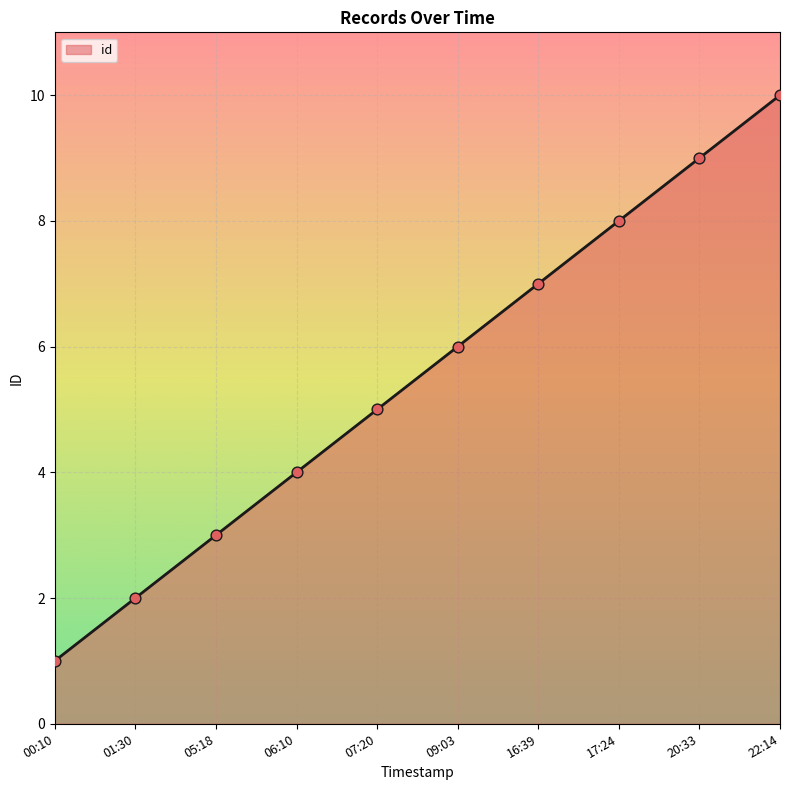

Between 05:18 and 16:39, which is larger?

16:39